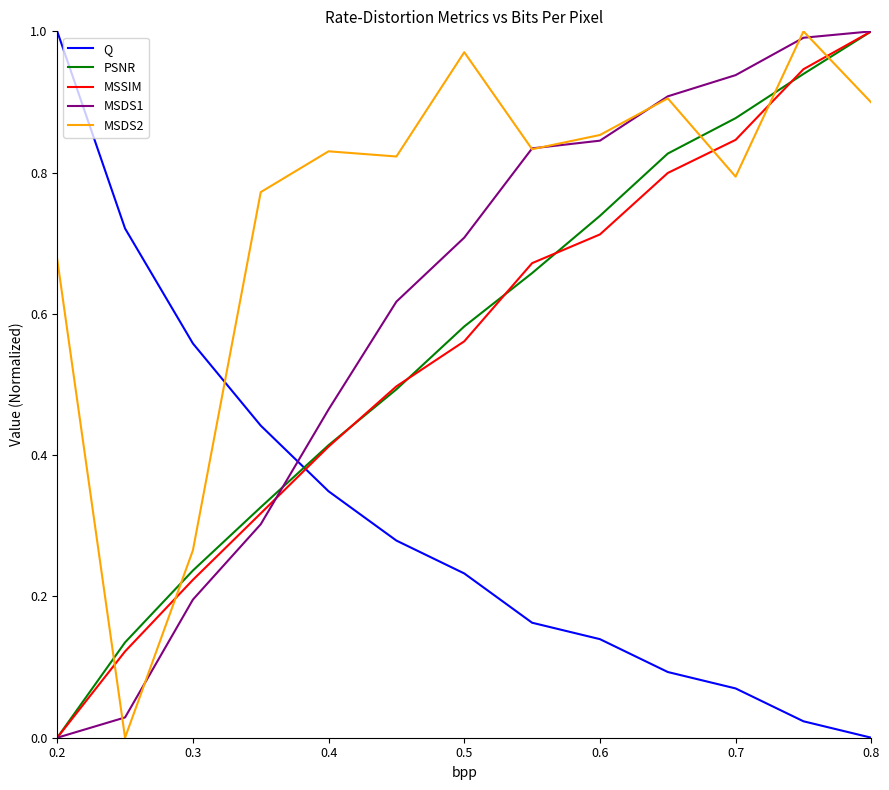

How many times do MSSIM and Q cross each other?

1